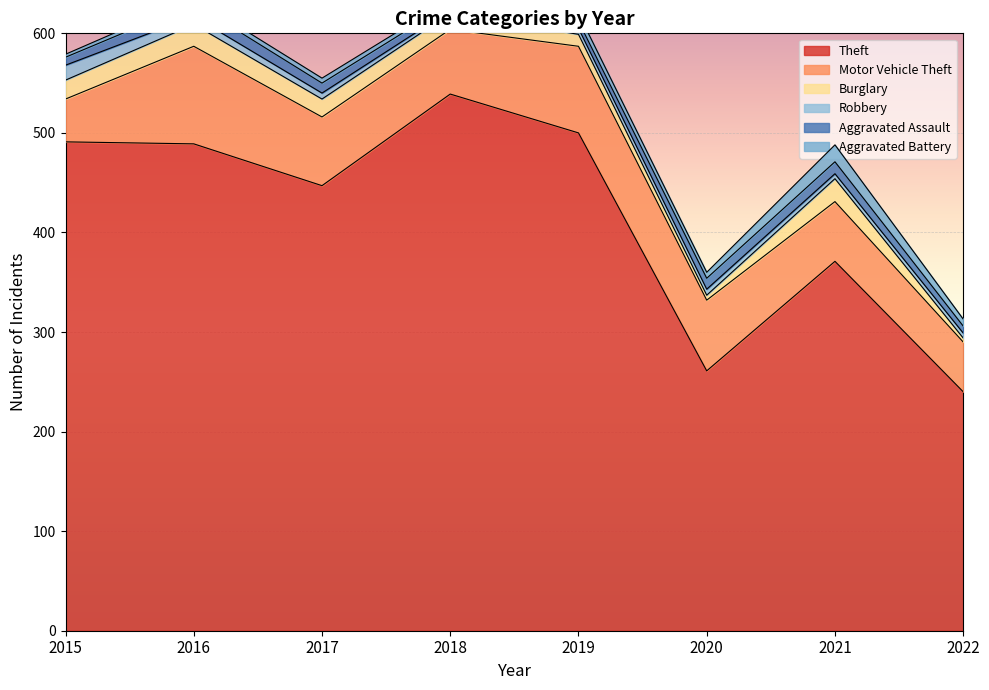

Where is Theft nearest to the value 389?

2021